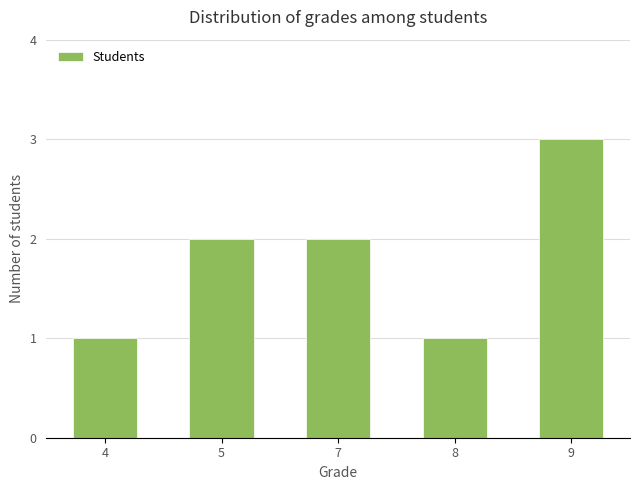

What is the smallest value displayed?

1